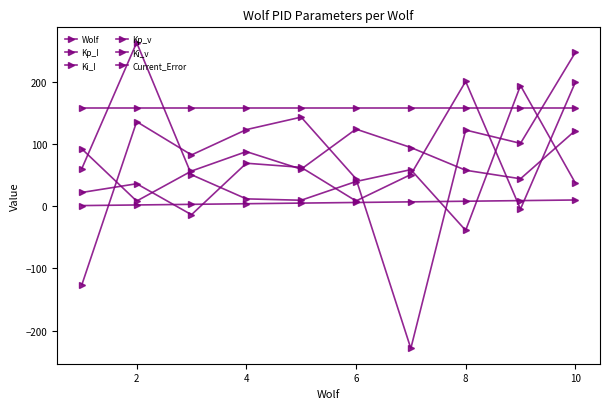

Does the chart have visible grid lines?

No